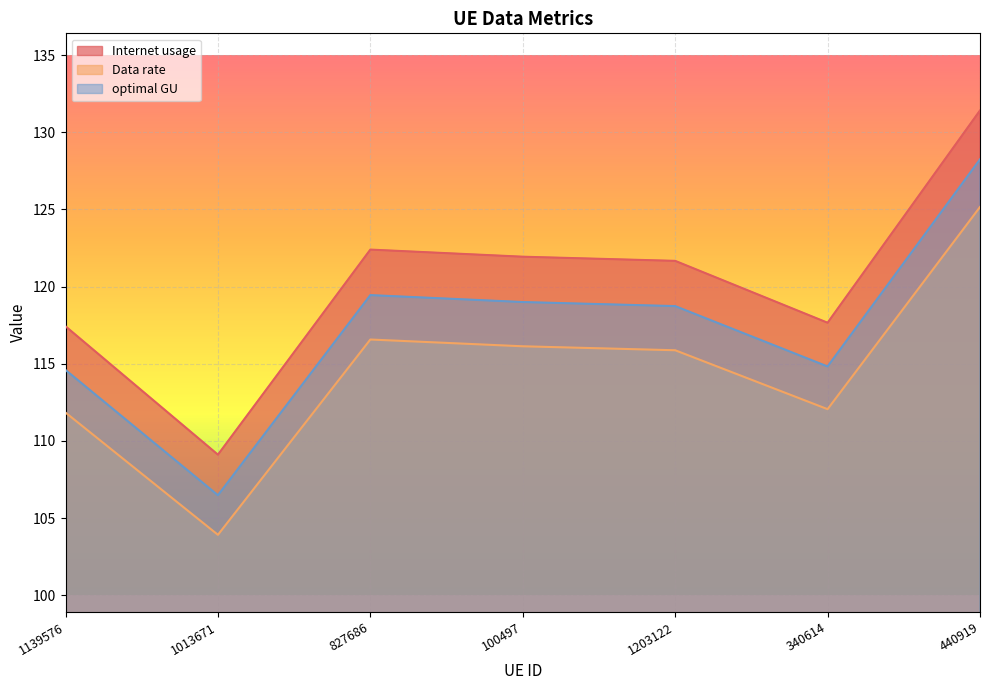

Reading right to left, transcribe all the data shown in this chart.

Internet usage: 440919=131.4	340614=117.7	1203122=121.7	100497=121.9	827686=122.4	1013671=109.1	1139576=117.4
Data rate: 440919=125.2	340614=112.1	1203122=115.9	100497=116.1	827686=116.6	1013671=103.9	1139576=111.8
optimal GU: 440919=128.2	340614=114.8	1203122=118.7	100497=119.0	827686=119.4	1013671=106.5	1139576=114.6